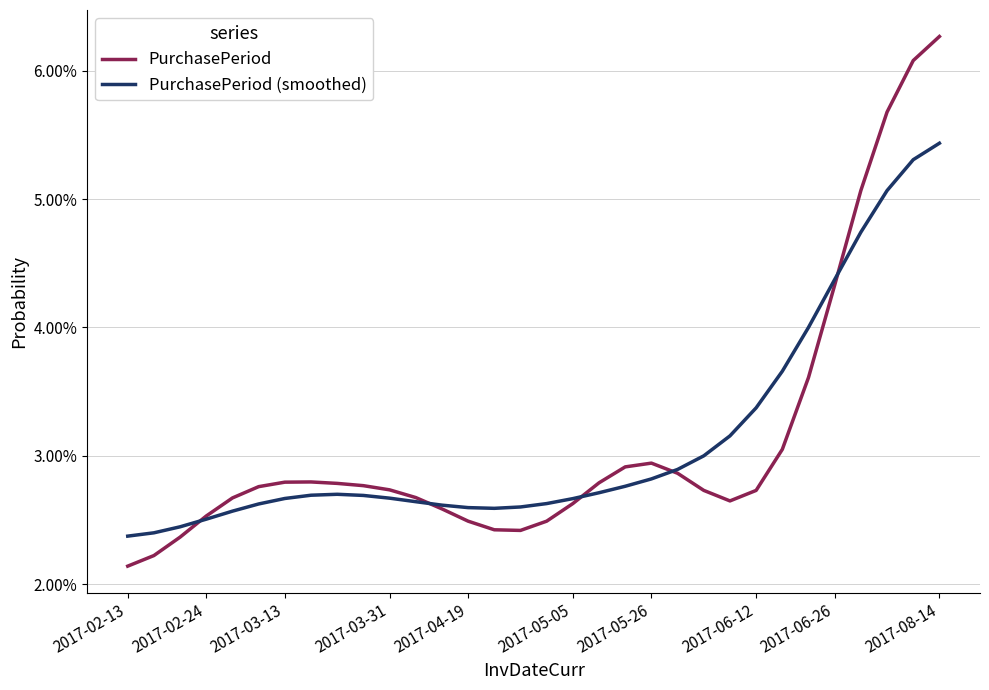

True or false: PurchasePeriod and PurchasePeriod (smoothed) intersect in this chart.

True